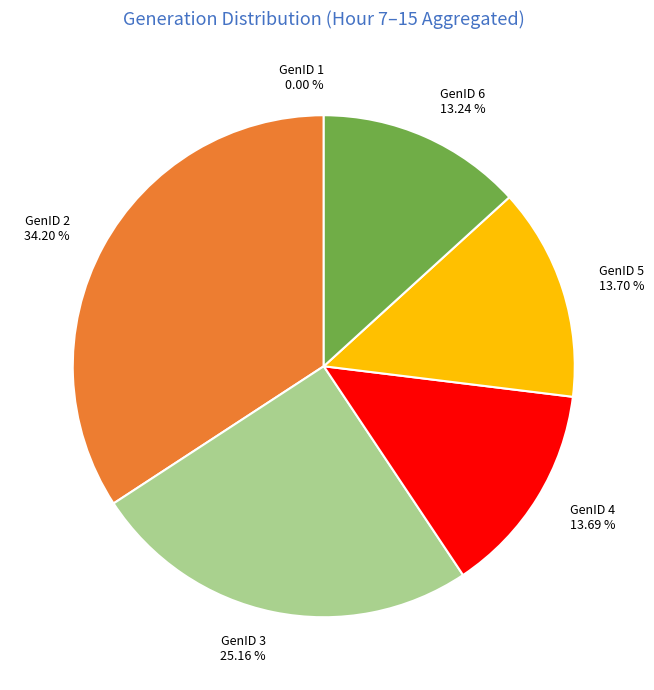

How many slices are in this pie chart?

6